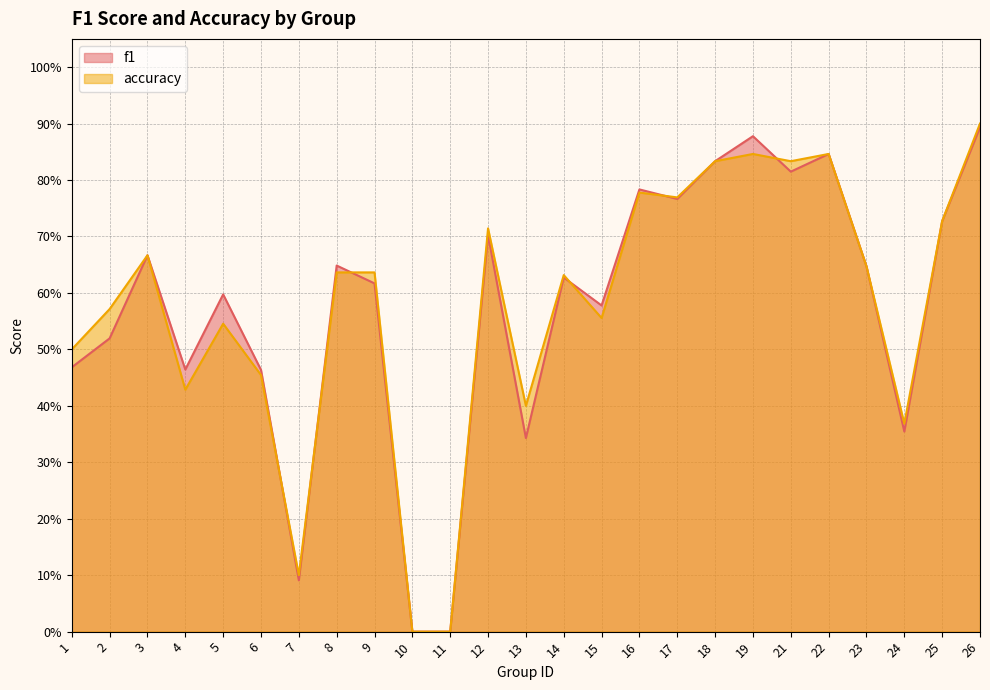

Reading left to right, list all the values displayed in this chart.

f1: 0.5	0.5	0.7	0.5	0.6	0.5	0.1	0.6	0.6	0.0	0.0	0.7	0.3	0.6	0.6	0.8	0.8	0.8	0.9	0.8	0.8	0.6	0.4	0.7	0.9
accuracy: 0.5	0.6	0.7	0.4	0.5	0.5	0.1	0.6	0.6	0.0	0.0	0.7	0.4	0.6	0.6	0.8	0.8	0.8	0.8	0.8	0.8	0.6	0.4	0.7	0.9